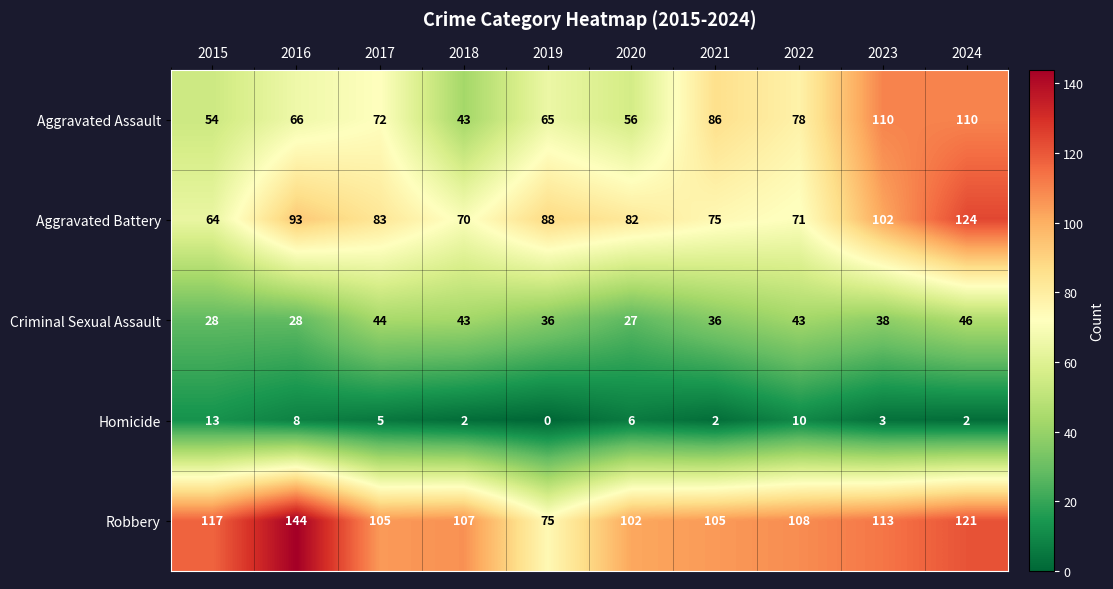

Rank the series by their maximum value, from lowest to highest.

Homicide, Criminal Sexual Assault, Aggravated Assault, Aggravated Battery, Robbery